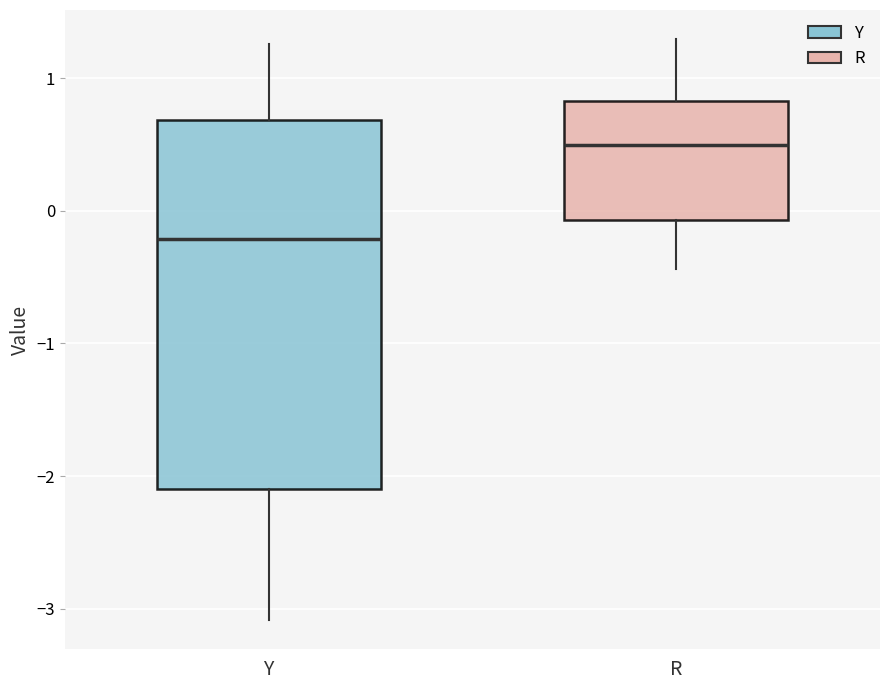

Reading left to right, read every box against the y-axis: the position of its median line, the range the box covers, and the ends of its whiskers. The values are not printed on the chart, so give them approximately, as read against the axis.

Y: median -0.2, box -2.1 to 0.7, whiskers -3.1 to 1.3
R: median 0.5, box -0.1 to 0.8, whiskers -0.4 to 1.3